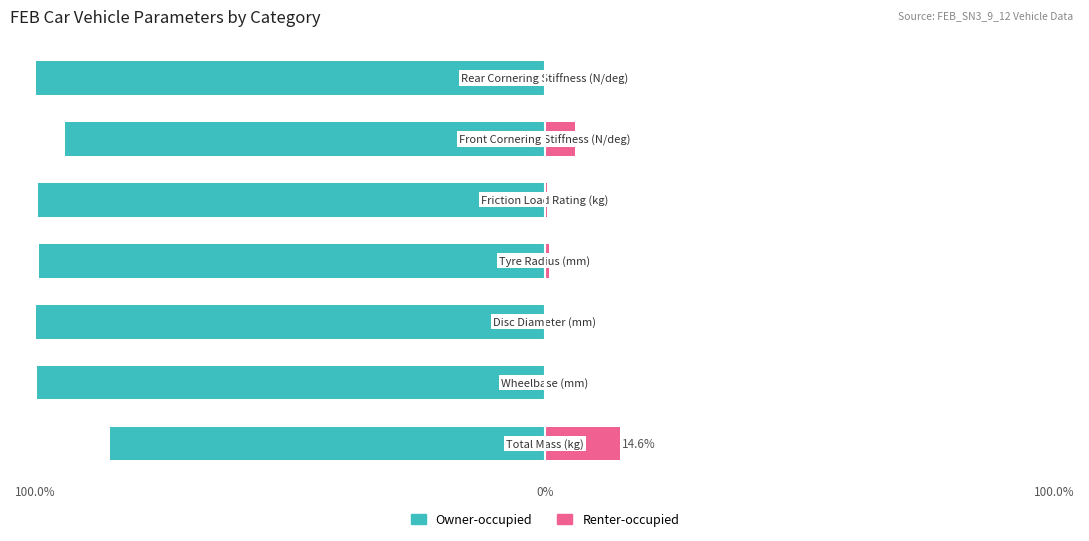

Which series has the largest range (max minus min)?

Owner-occupied